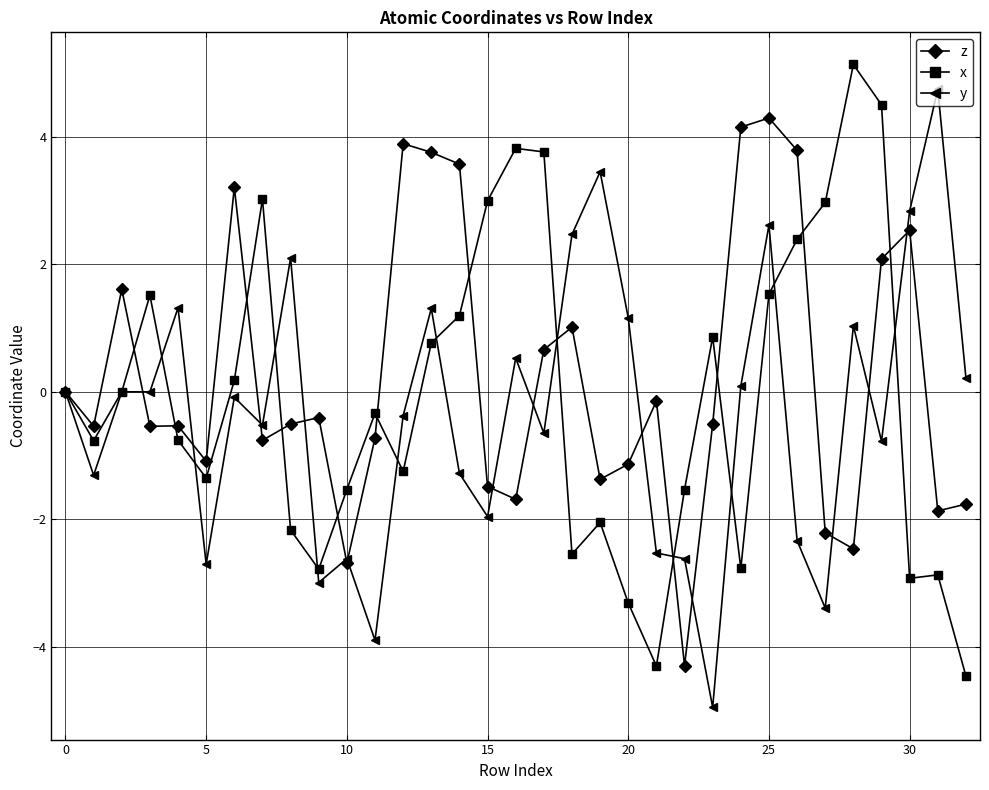

What is the maximum value for x?

5.1